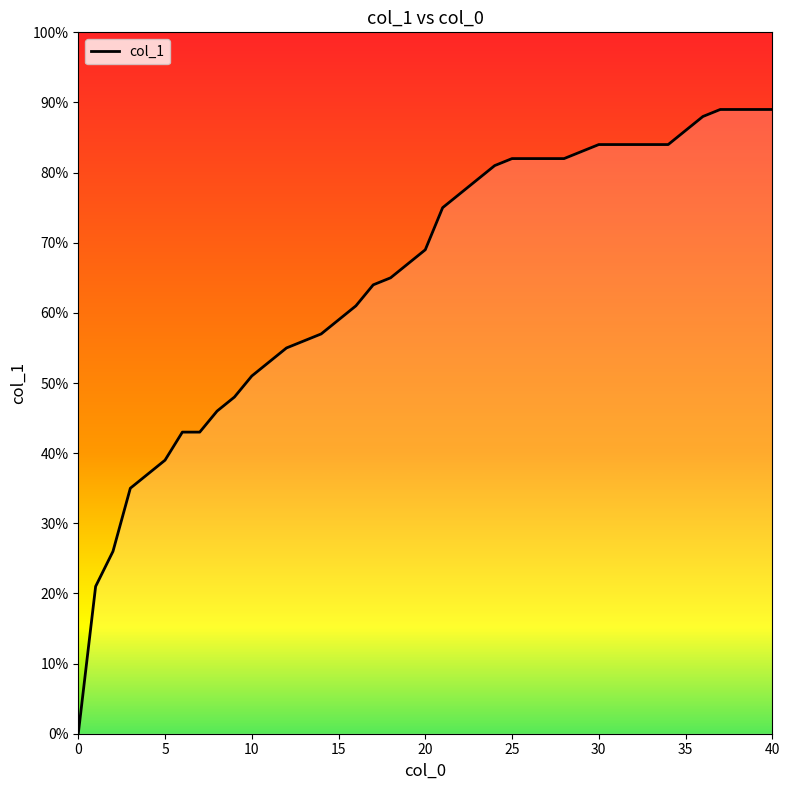

Reading left to right, what are all the values shown in this chart?

0=0.0	1=0.2	2=0.3	3=0.3	5=0.4	6=0.4	7=0.4	8=0.5	9=0.5	10=0.5	11=0.5	12=0.6	13=0.6	14=0.6	15=0.6	16=0.6	17=0.6	18=0.7	19=0.7	20=0.7	21=0.8	22=0.8	23=0.8	24=0.8	25=0.8	26=0.8	27=0.8	28=0.8	29=0.8	30=0.8	31=0.8	32=0.8	33=0.8	34=0.8	35=0.9	36=0.9	37=0.9	38=0.9	39=0.9	40=0.9